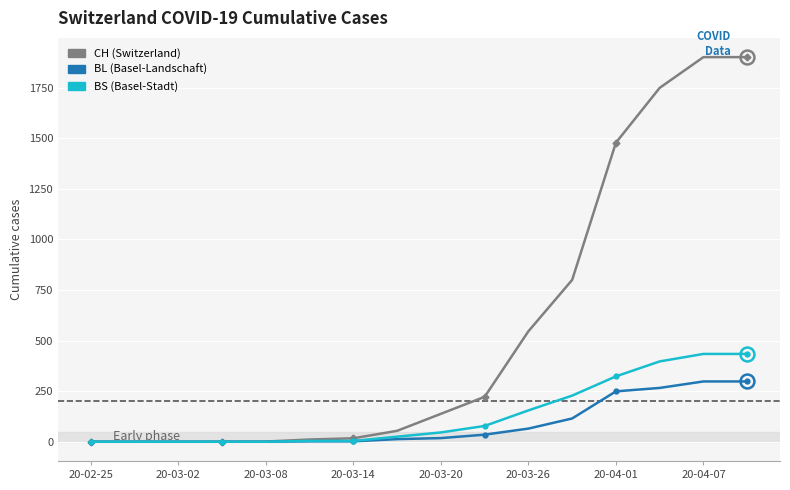

How many lines are shown in the chart?

3